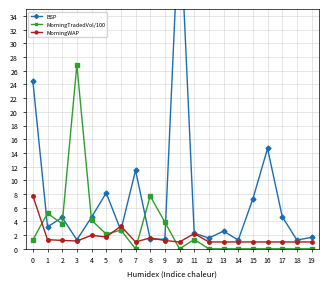

Is the value of MorningWAP at 12 greater than the value of MorningTradedVol/100 at 16?

Yes